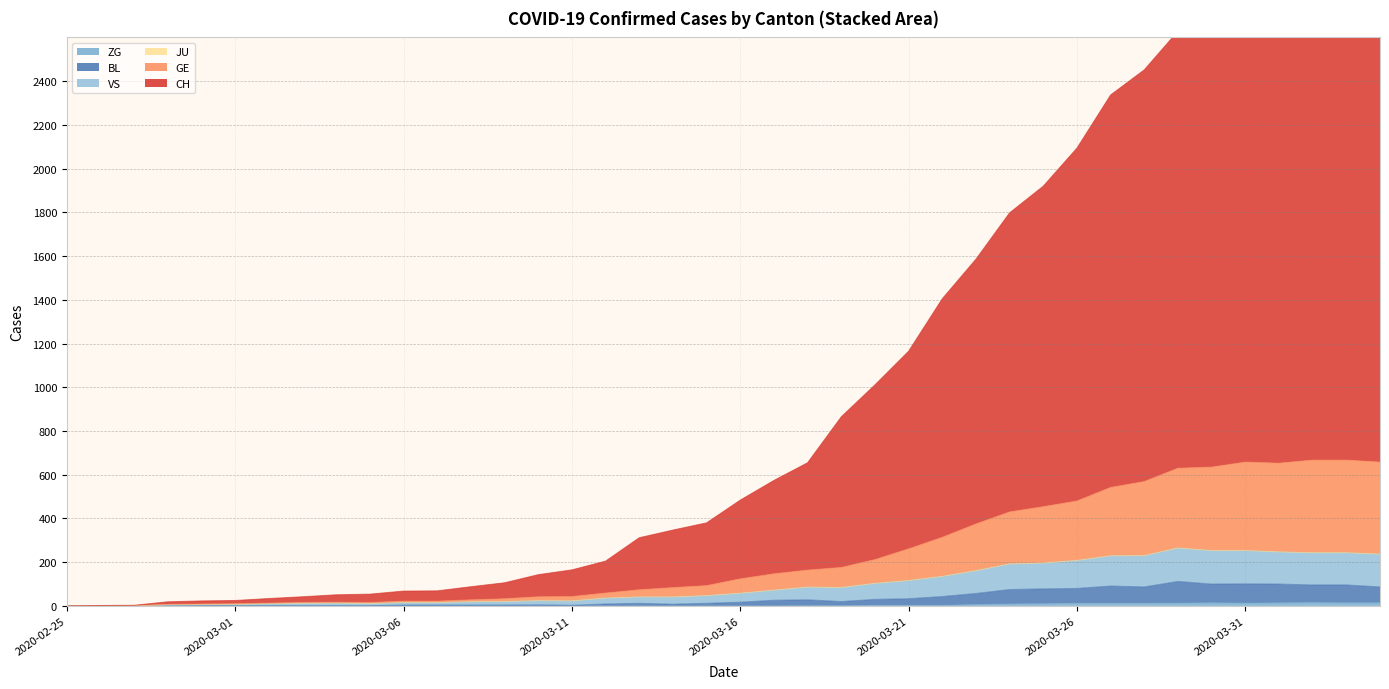

What is the sum of the BL values at 2020-03-09 and 2020-03-04?

5